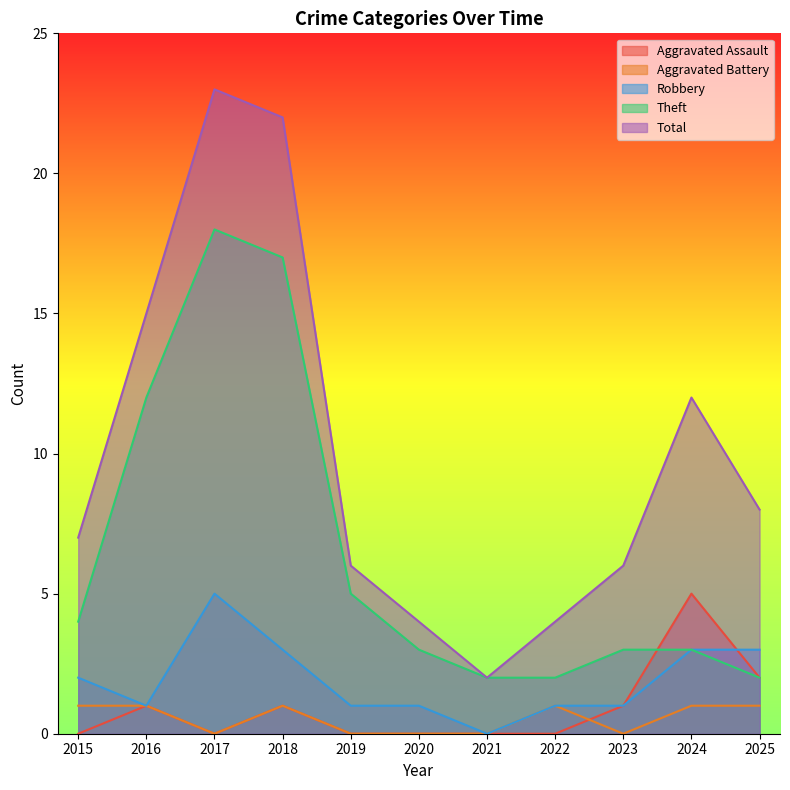

What is the difference between the Robbery values at 2024 and 2022?

2